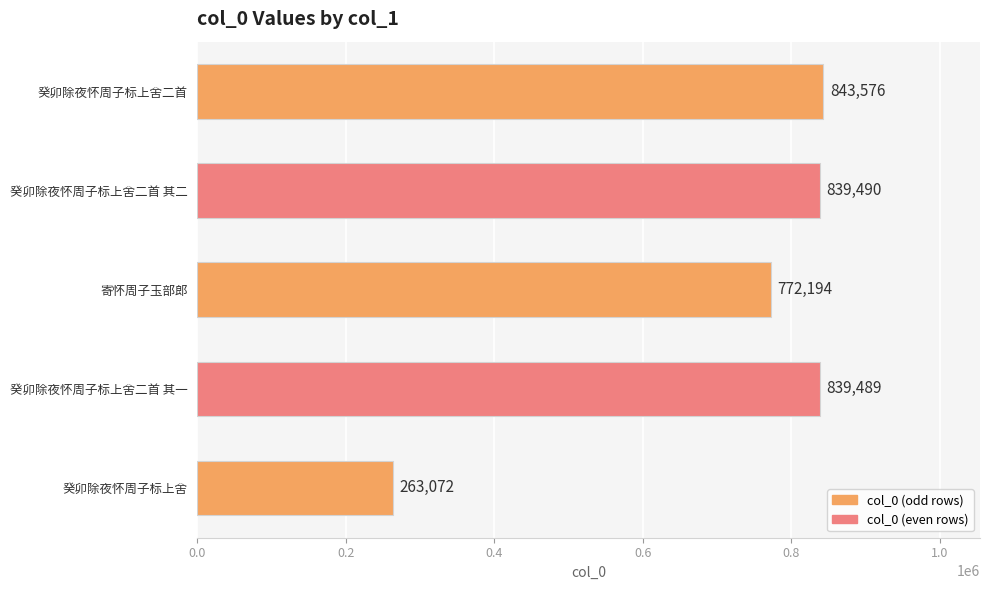

True or false: the data shows 263072 at 癸卯除夜怀周子标上舍.

True